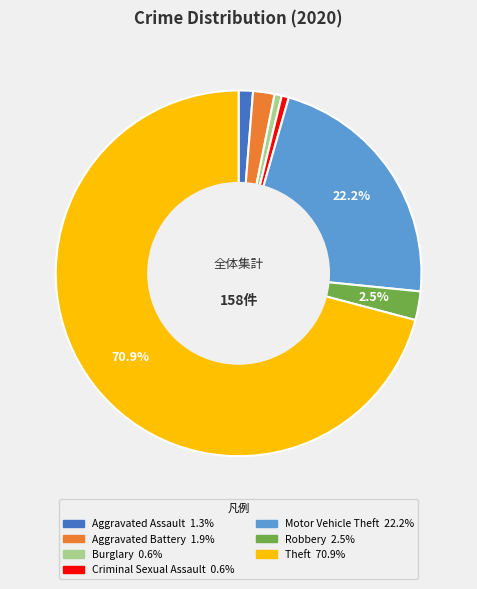

Which category has the biggest portion of the pie?

Theft